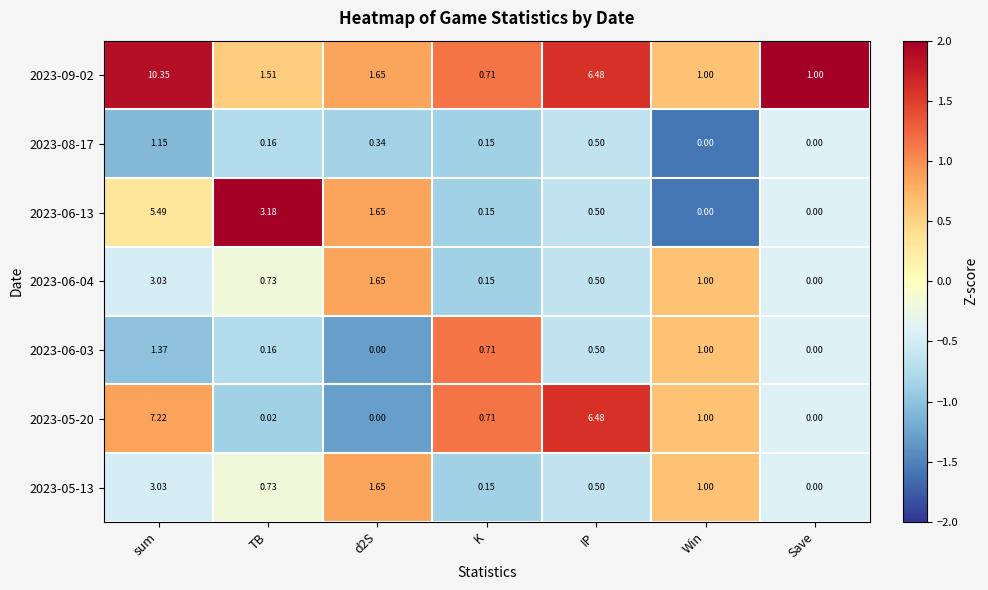

Which category has the lowest value in the 2023-06-04 series?

Save